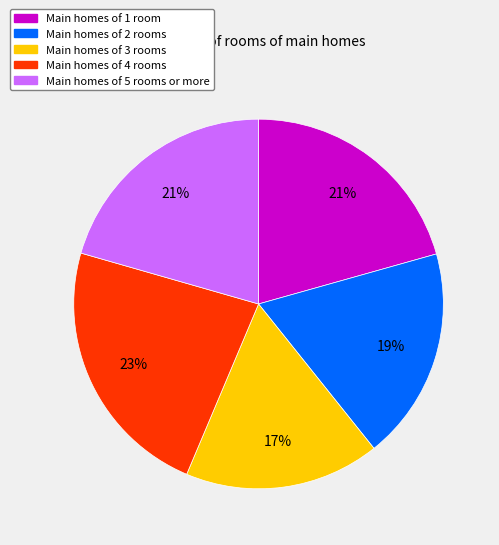

To the nearest percent, what is the difference between the largest and smallest slice percentages?

6%